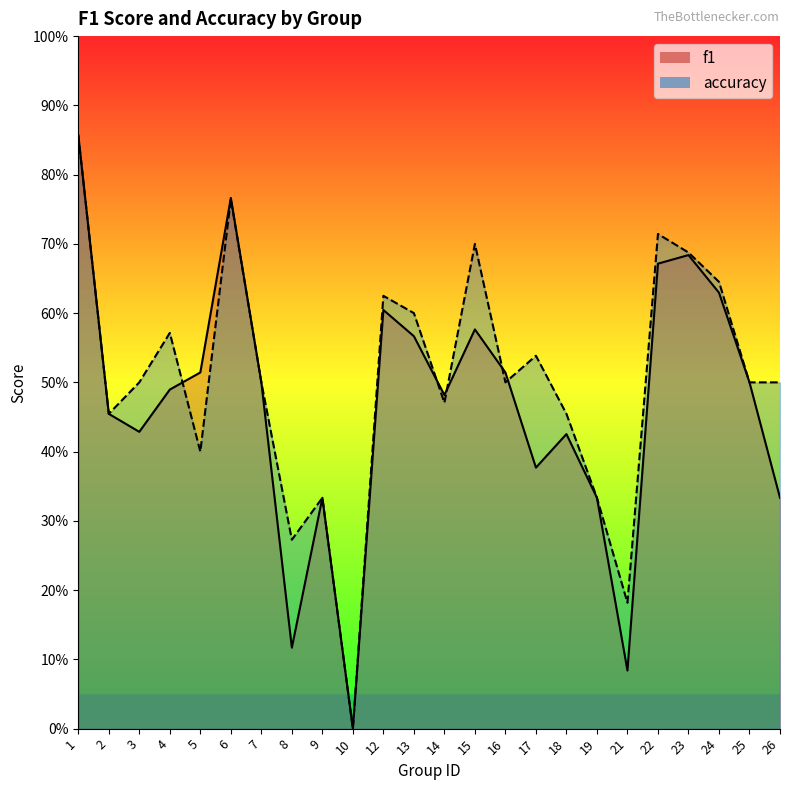

Rank the series by their average value, from highest to lowest.

accuracy, f1